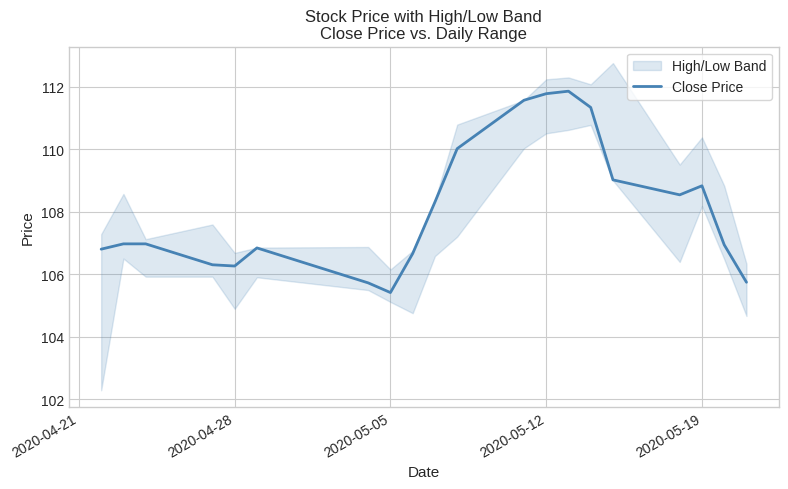

The value of Close Price at 2020-04-28 is 24.0. True or false?

False